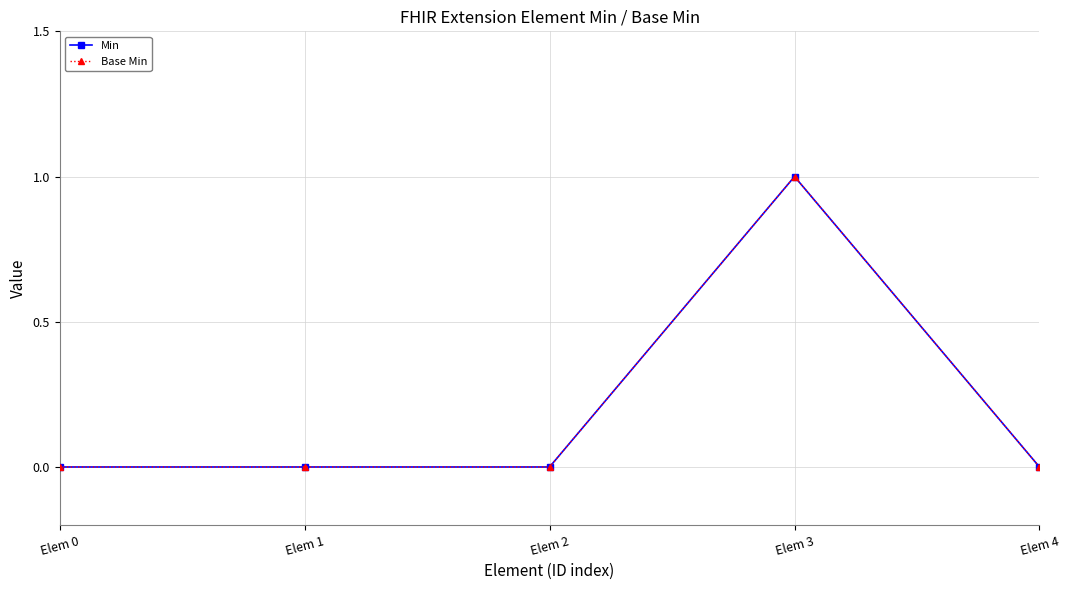

Which series has the largest range (max minus min)?

Min